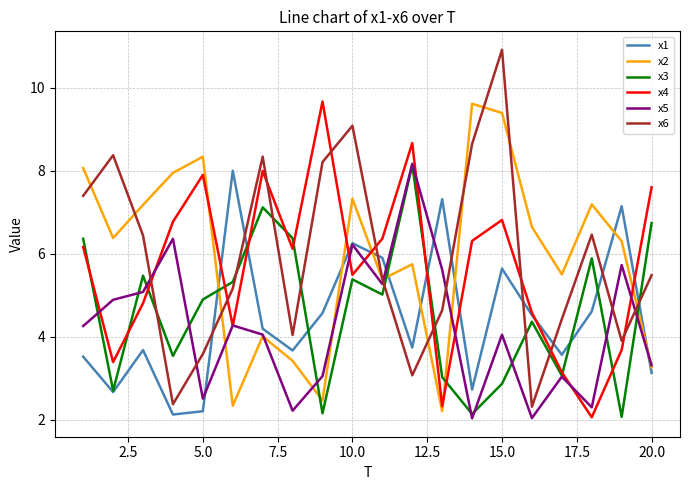

Which series has the largest range (max minus min)?

x6